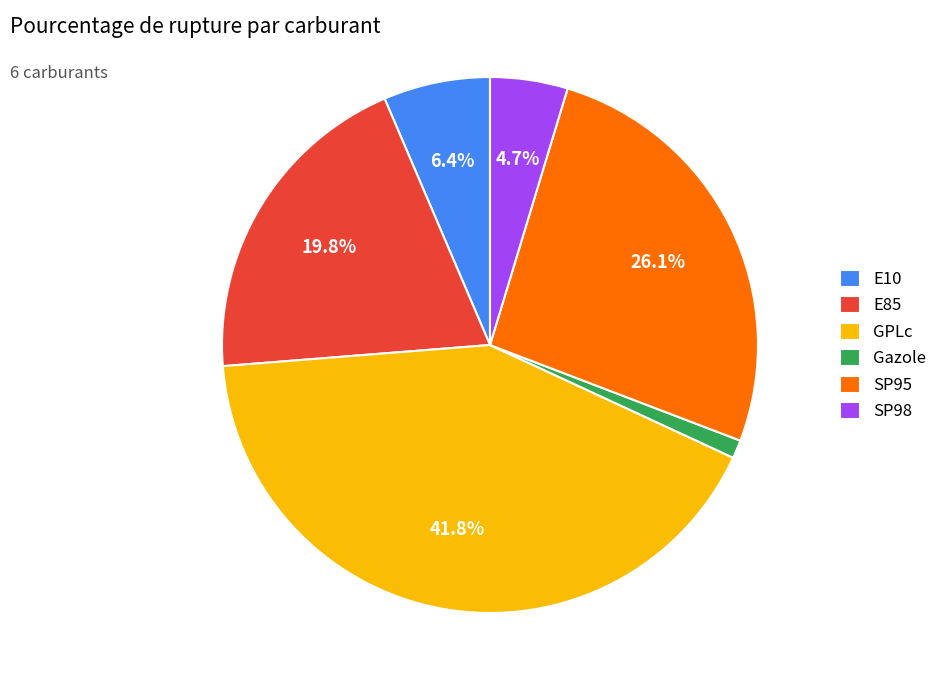

Which slice is the largest?

GPLc